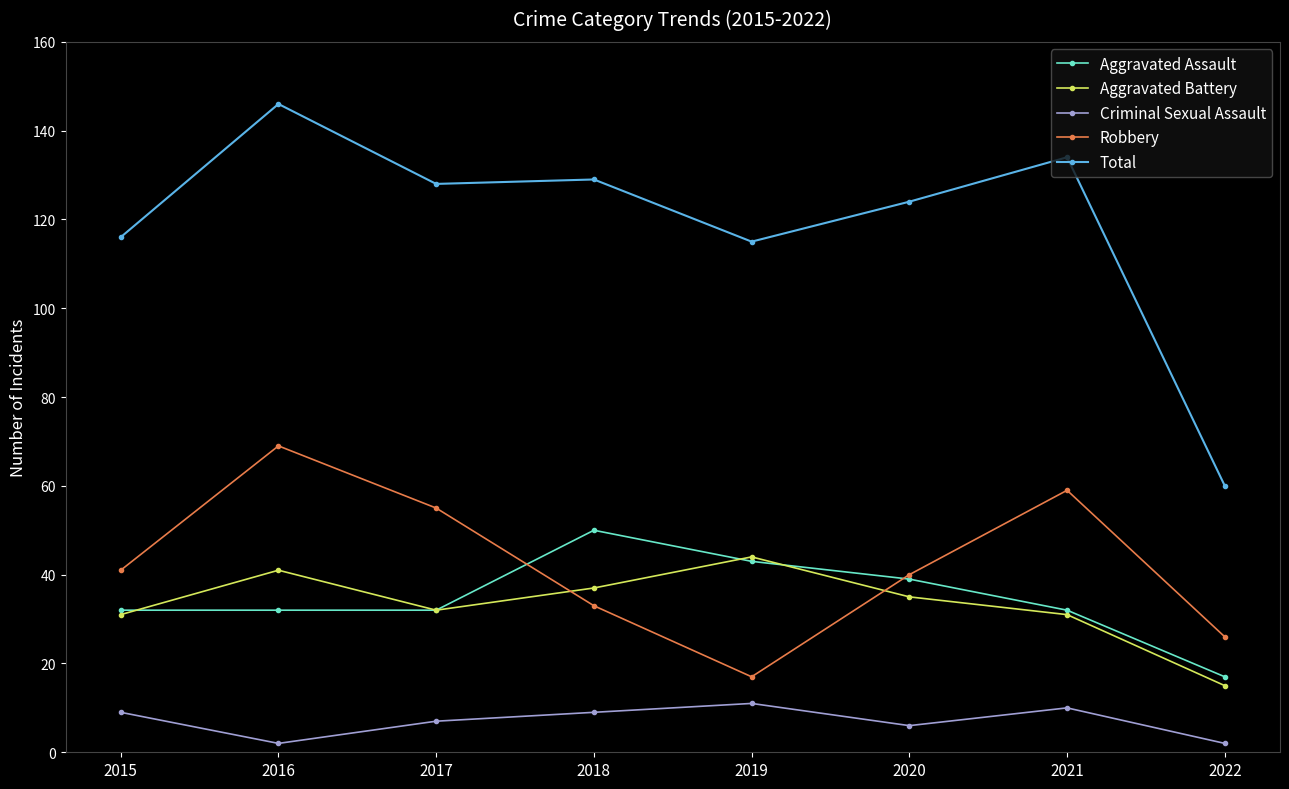

At how many categories does at least one series exceed 25?

8